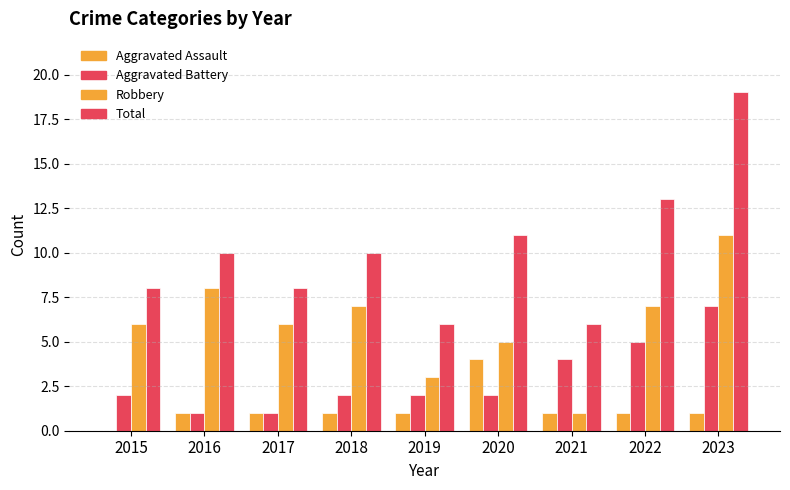

How many groups of bars are there?

9